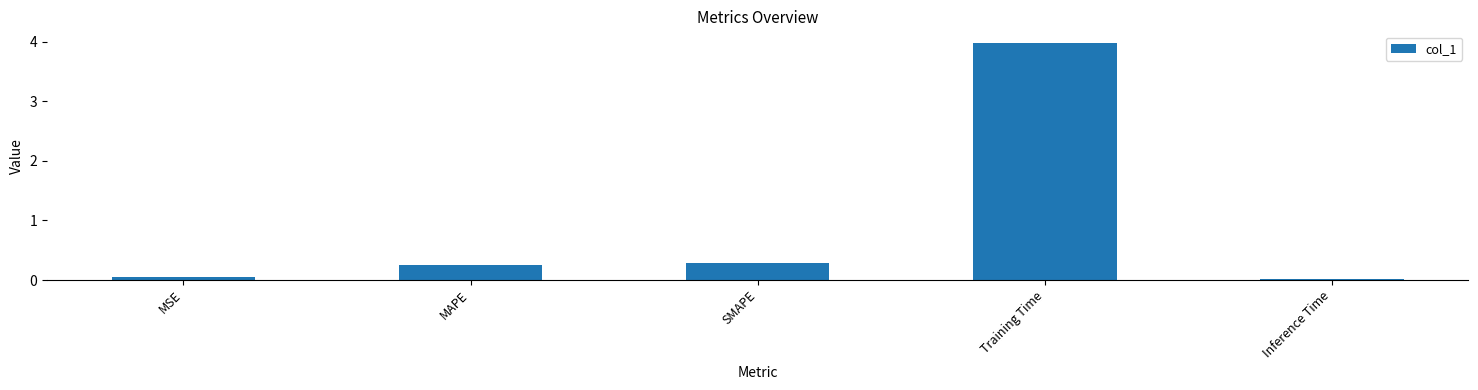

Does the chart contain stacked bars?

No